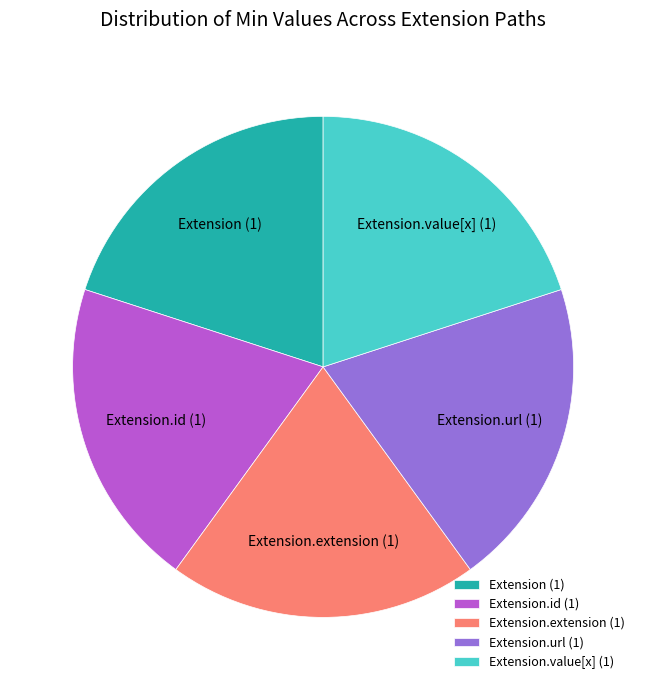

How many segments does this pie chart have?

5